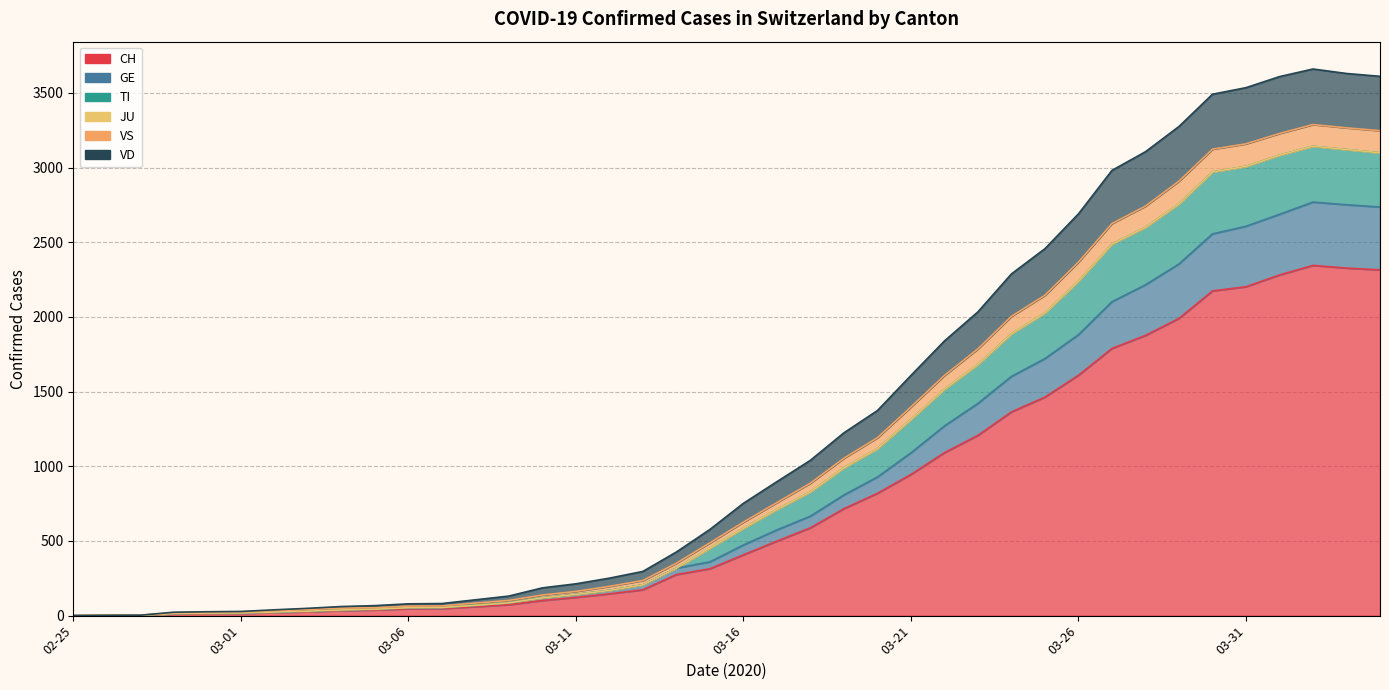

What is the sum of all CH values?

31527